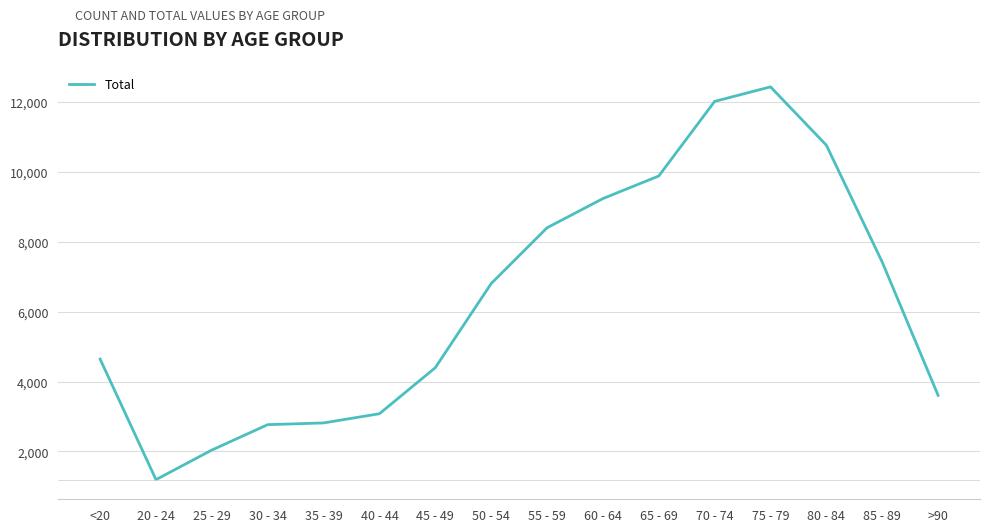

What is the change in value from 50 - 54 to 85 - 89?

+614